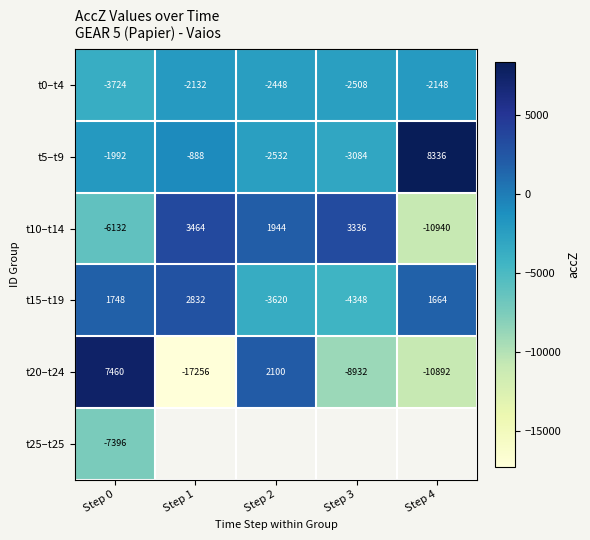

Where does the t5–t9 series first go above -1992?

Step 1